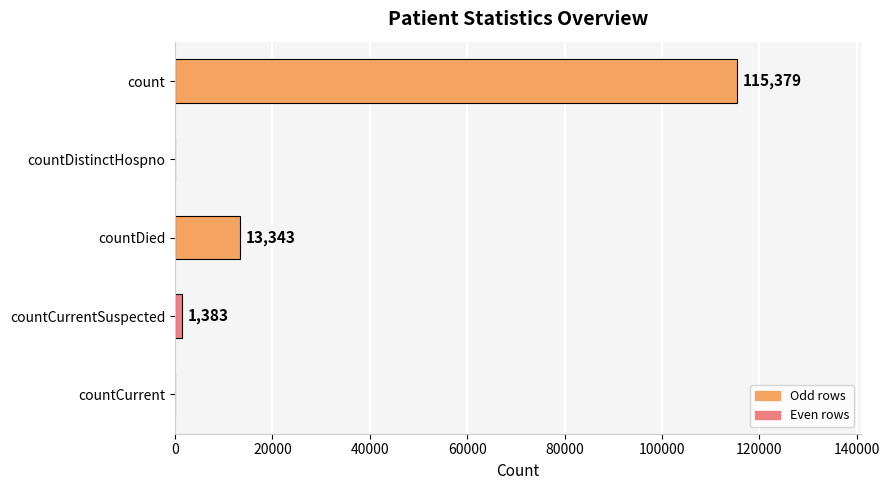

At which category does the chart reach its peak across all series?

count